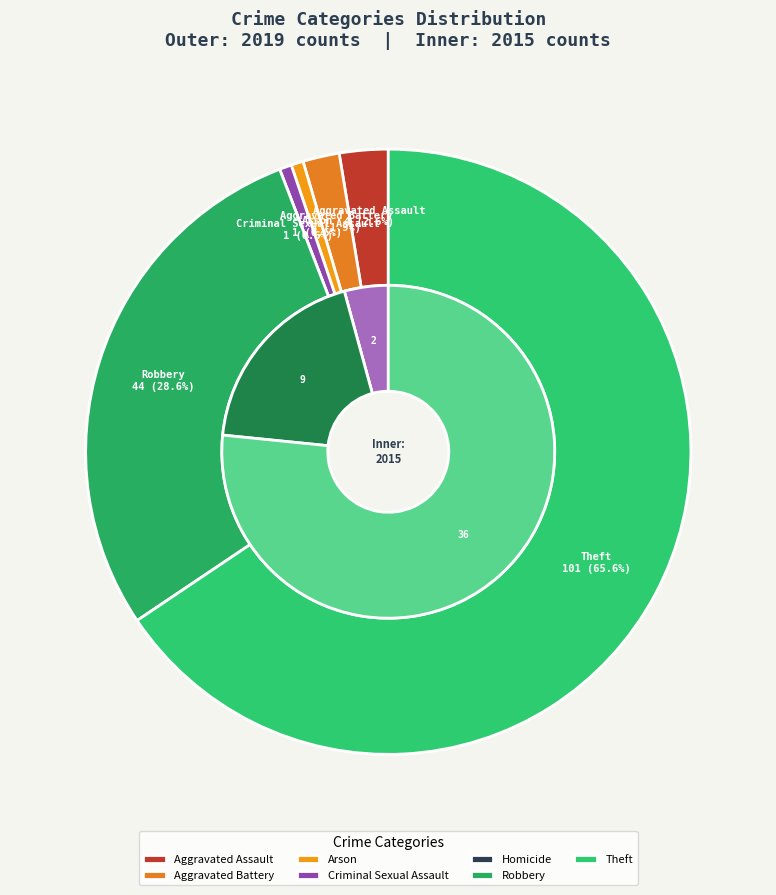

Between values_2019 and 4, which is larger?

values_2019